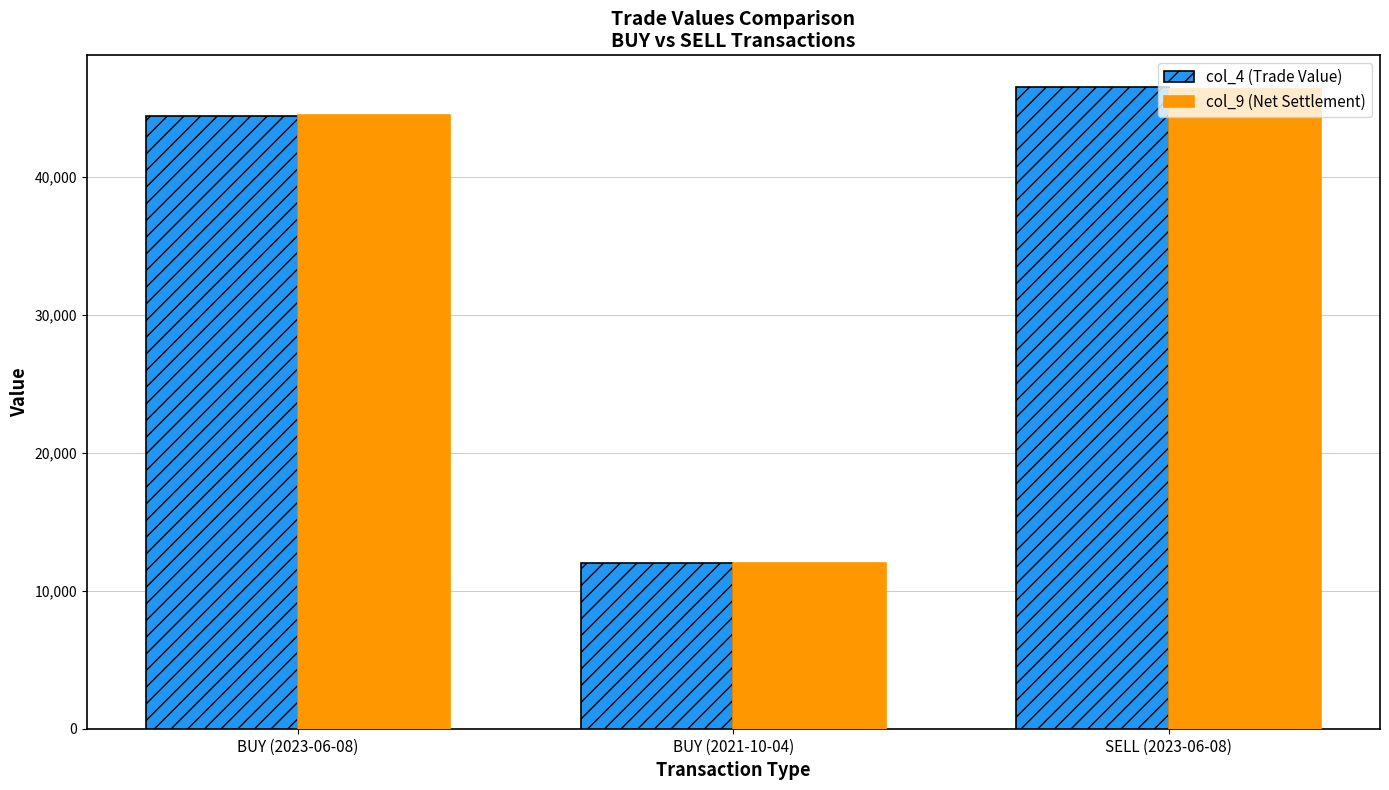

Which series has the largest range (max minus min)?

col_4 (Trade Value)